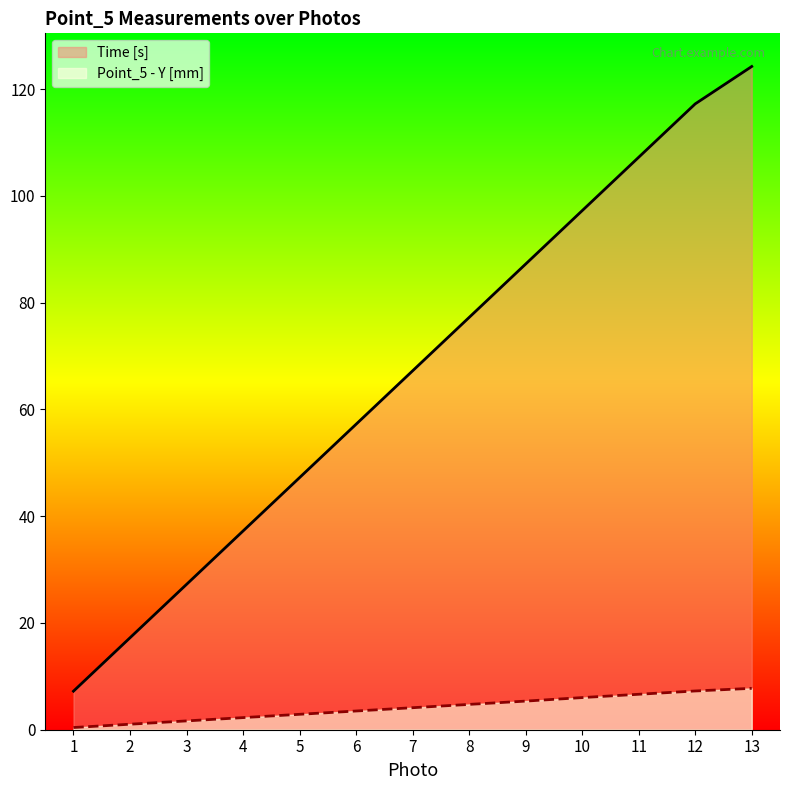

True or false: Point_5 - Y [mm] and Time [s] intersect in this chart.

False